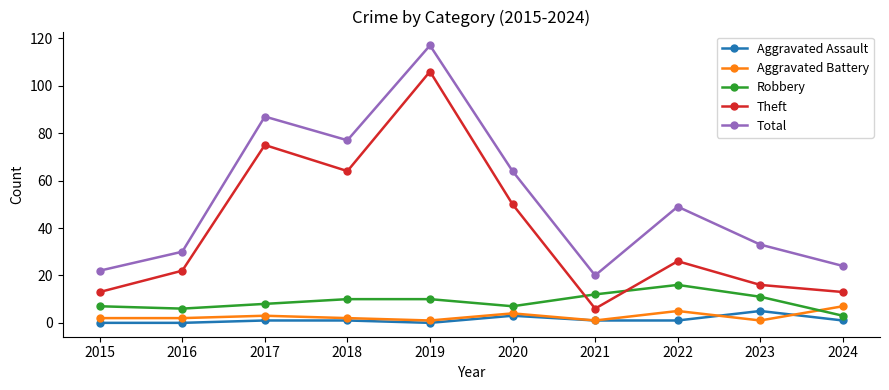

Where is the first local minimum for Total?

2018